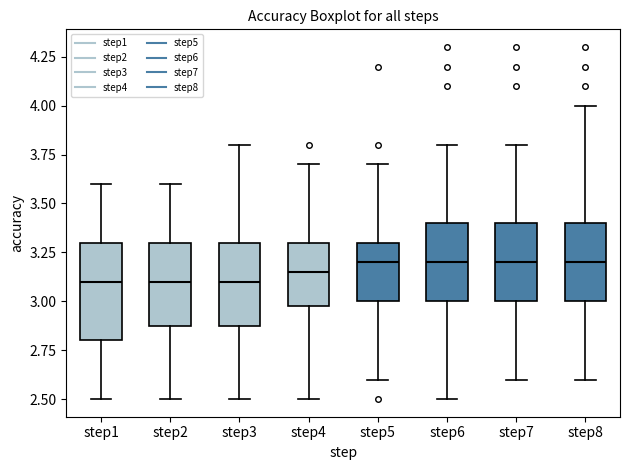

Which box is the tallest, from its lower edge to its upper edge?

step1